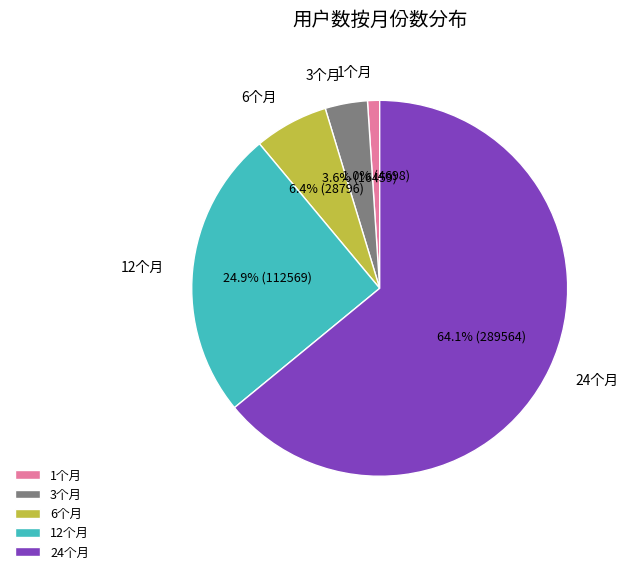

Is there a majority slice in this chart?

Yes